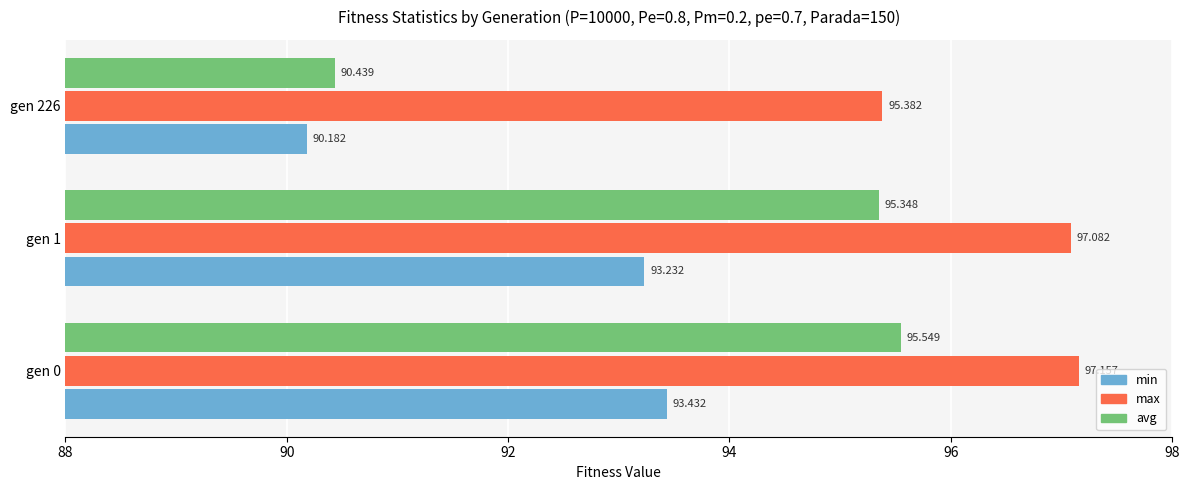

What is the lowest value of the max series?

95.4